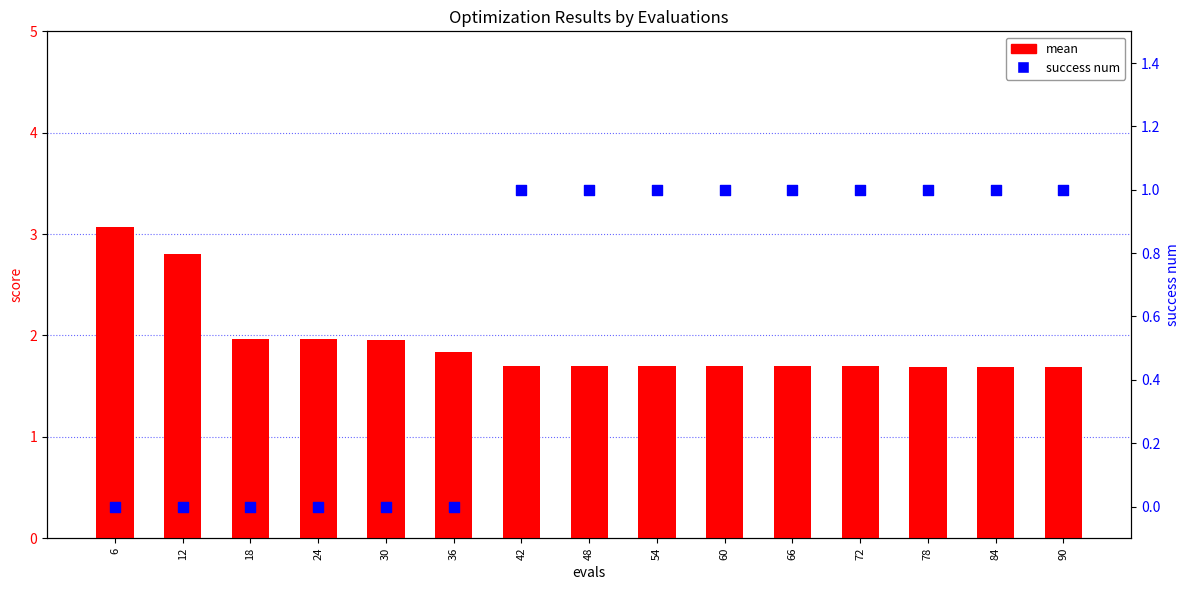

At which category is the sum across all series the highest?

6